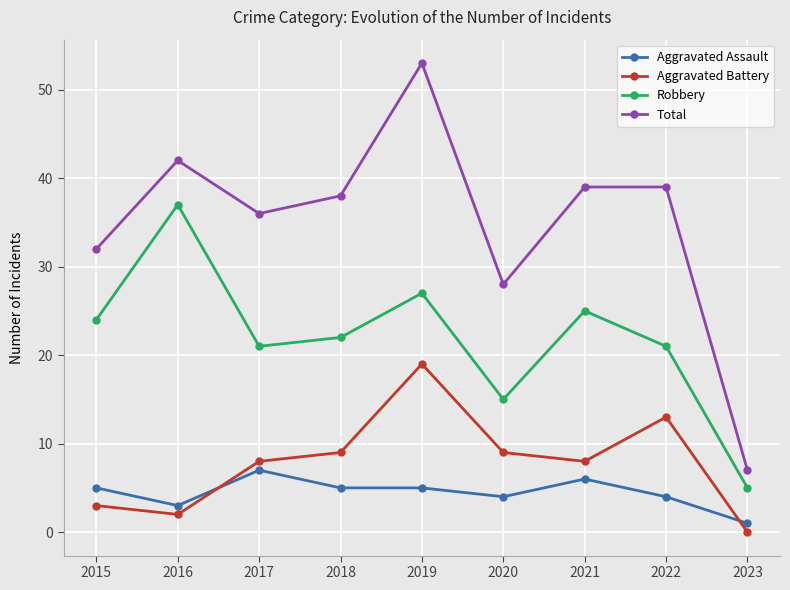

What is the difference between the second highest and minimum values in the Aggravated Battery series?

13